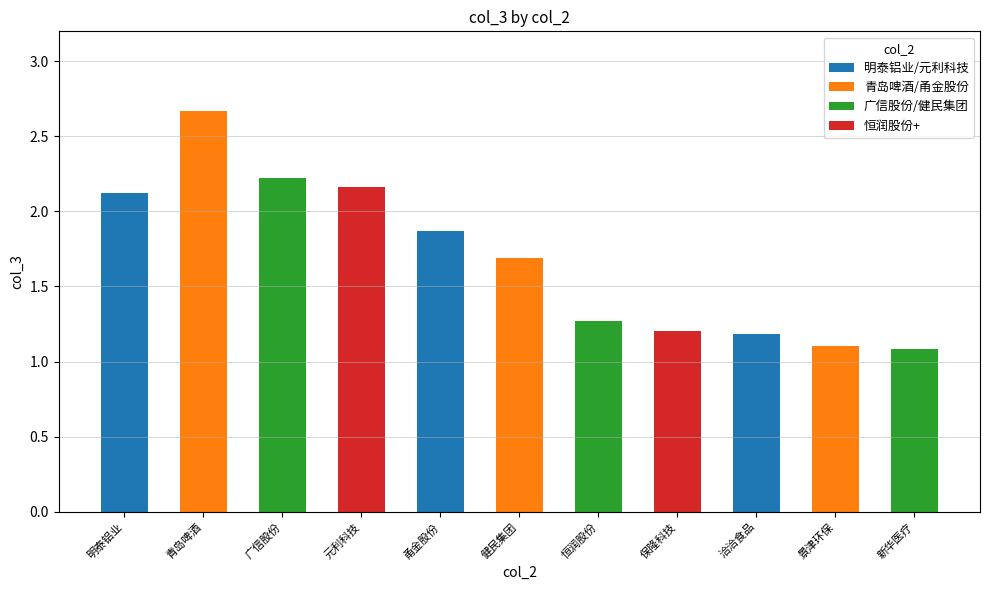

Approximately how many times larger is the value at 恒润股份 compared to 景津环保?

1.2